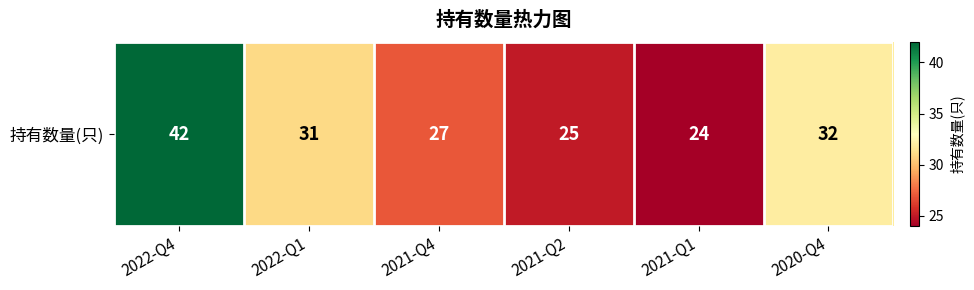

Reading right to left, transcribe all the data shown in this chart.

32	24	25	27	31	42